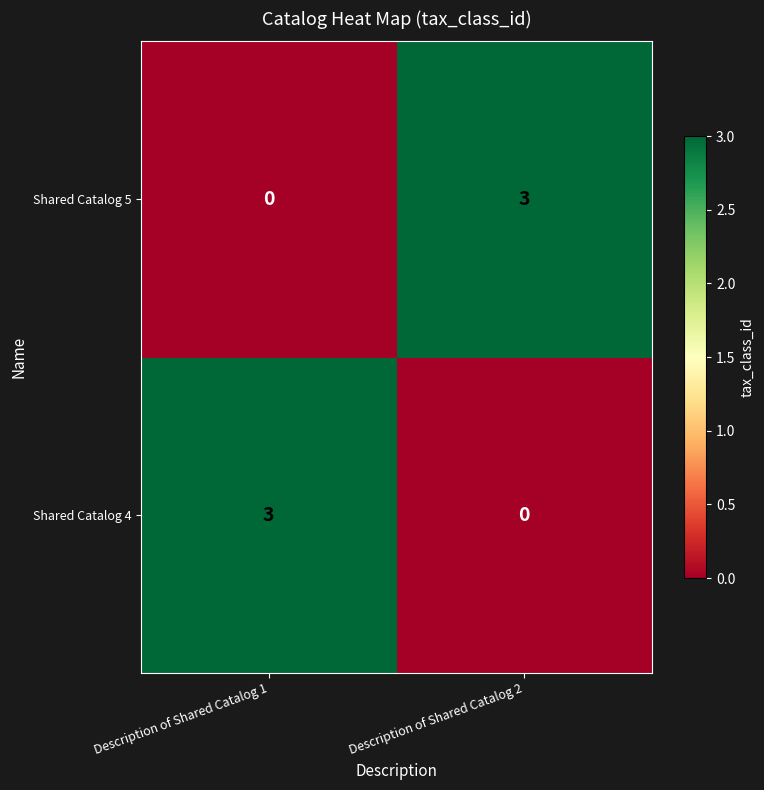

What value does the Shared Catalog 4 series have at Description of Shared Catalog 1?

3